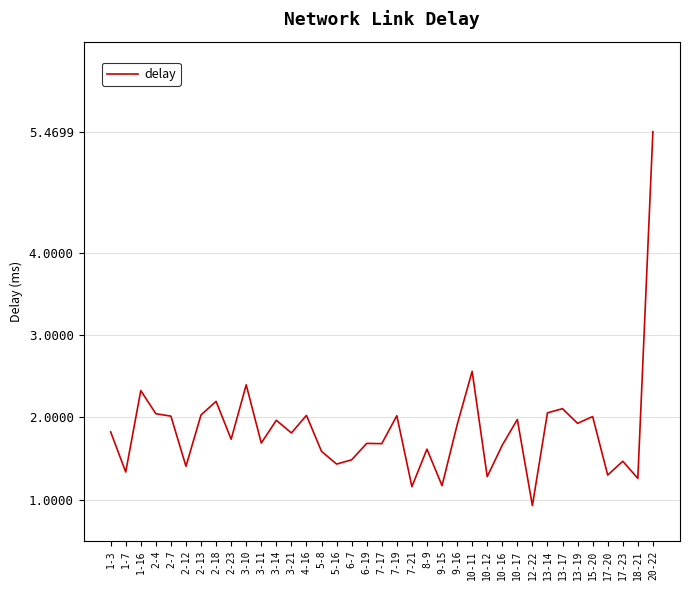

What is the ratio of the value at 2-4 to the value at 10-17?

1.0